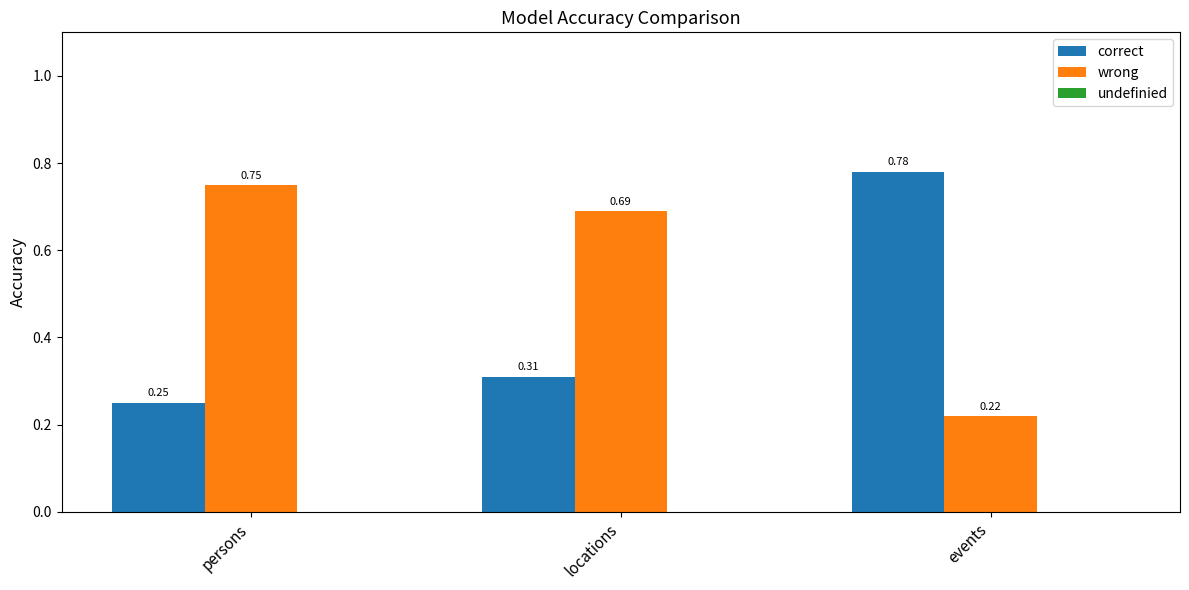

At which label is correct closest to 0?

persons